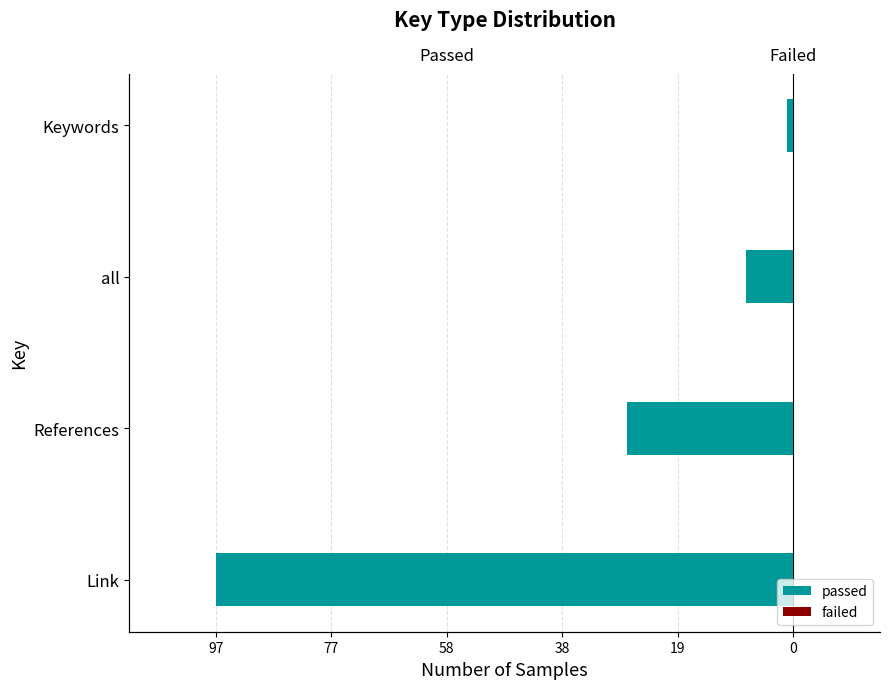

Does the chart contain stacked bars?

No